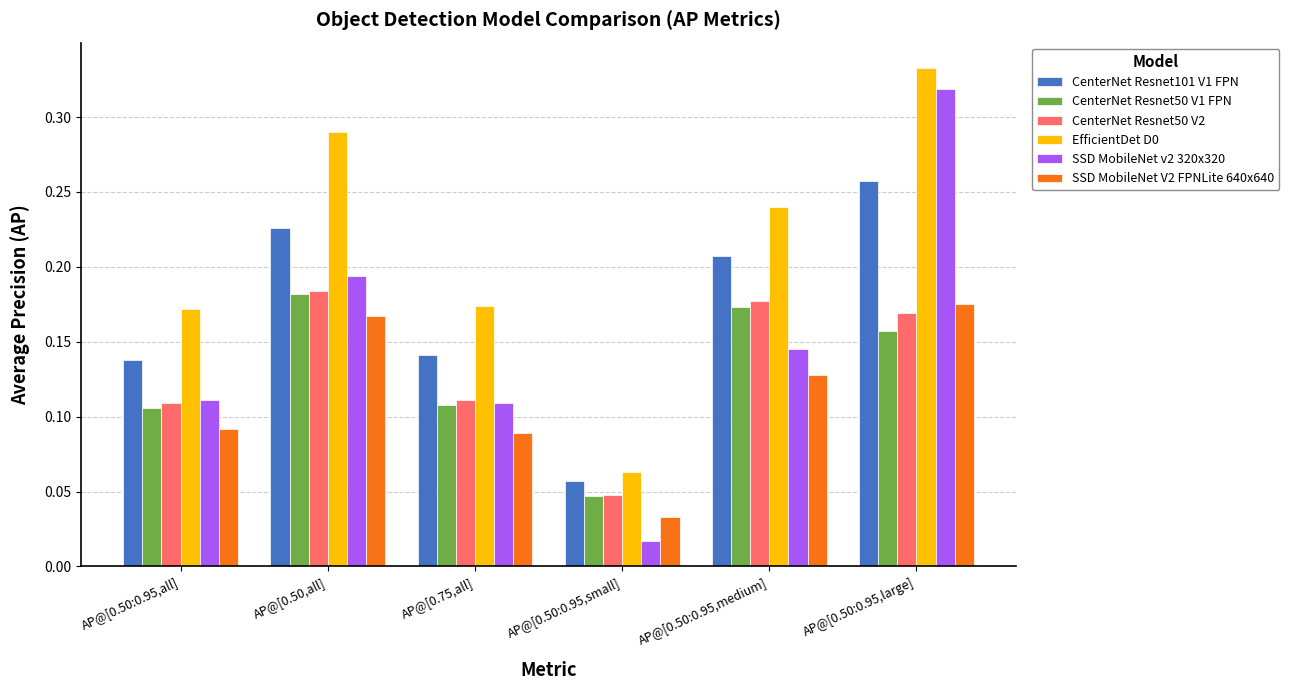

At which category does the chart reach its minimum across all series?

AP@[0.50:0.95,small]